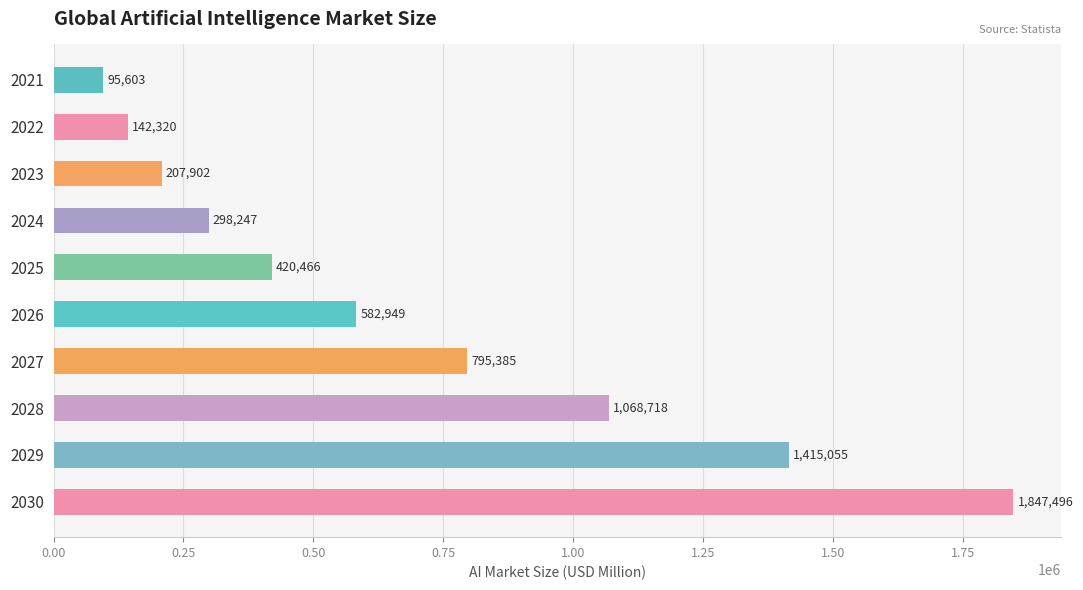

True or false: the data shows 207902.4 at 2023.

True